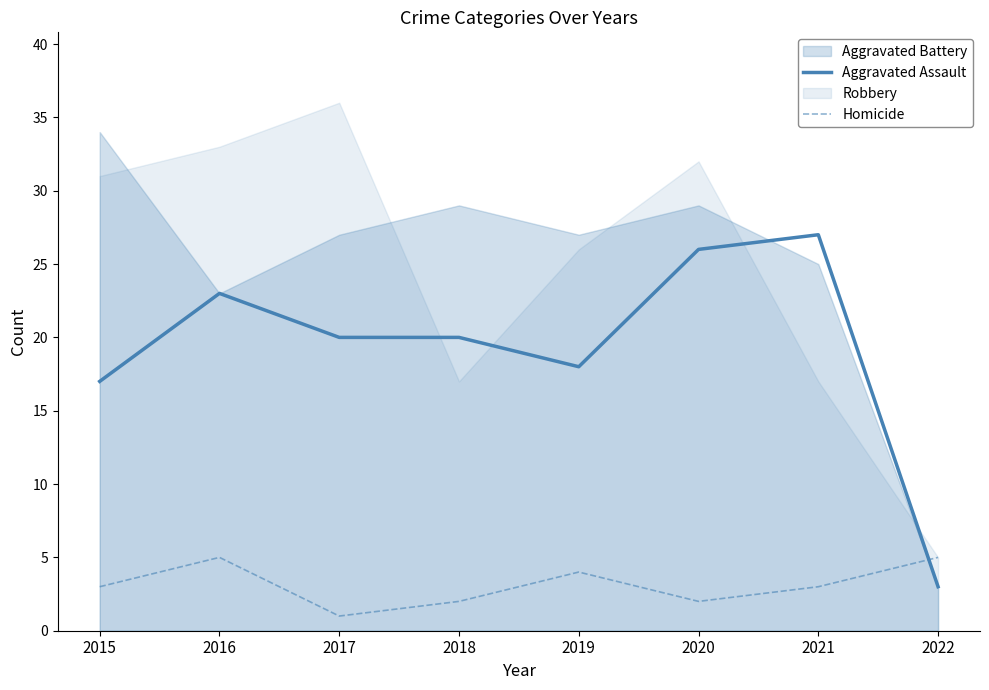

Where do Homicide and Aggravated Assault first cross each other?

2021 and 2022